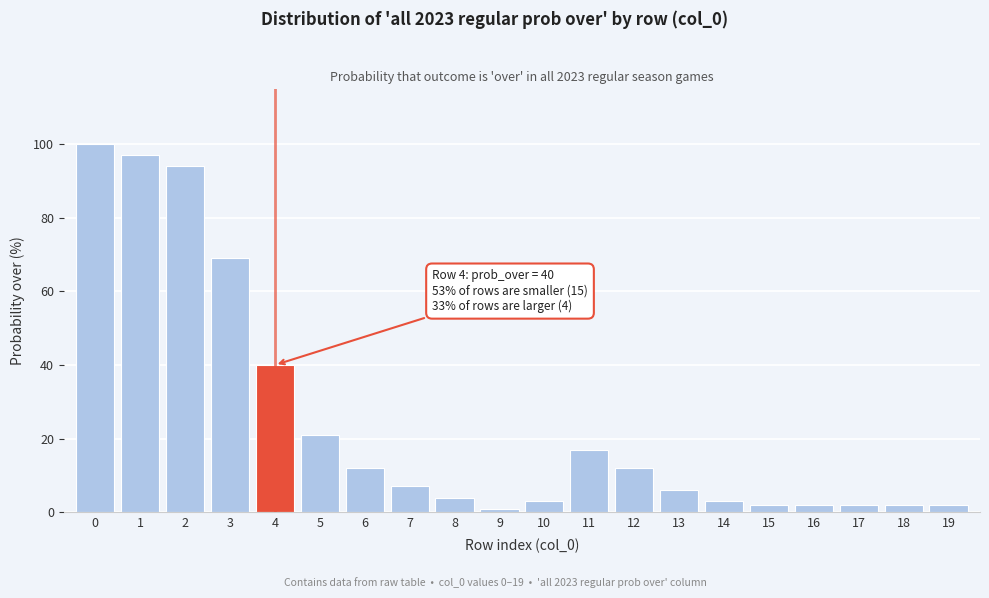

Reading left to right, transcribe all the data shown in this chart.

0=100	1=97	2=94	3=69	4=40	5=21	6=12	7=7	8=4	9=1	10=3	11=17	12=12	13=6	14=3	15=2	16=2	17=2	18=2	19=2